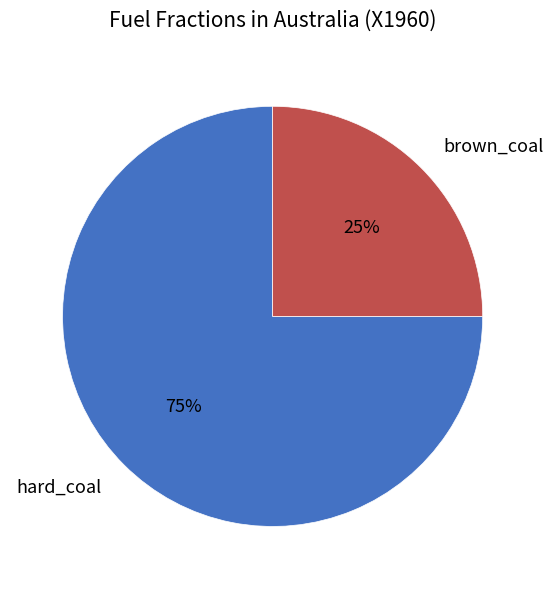

Does any single category account for the majority?

Yes